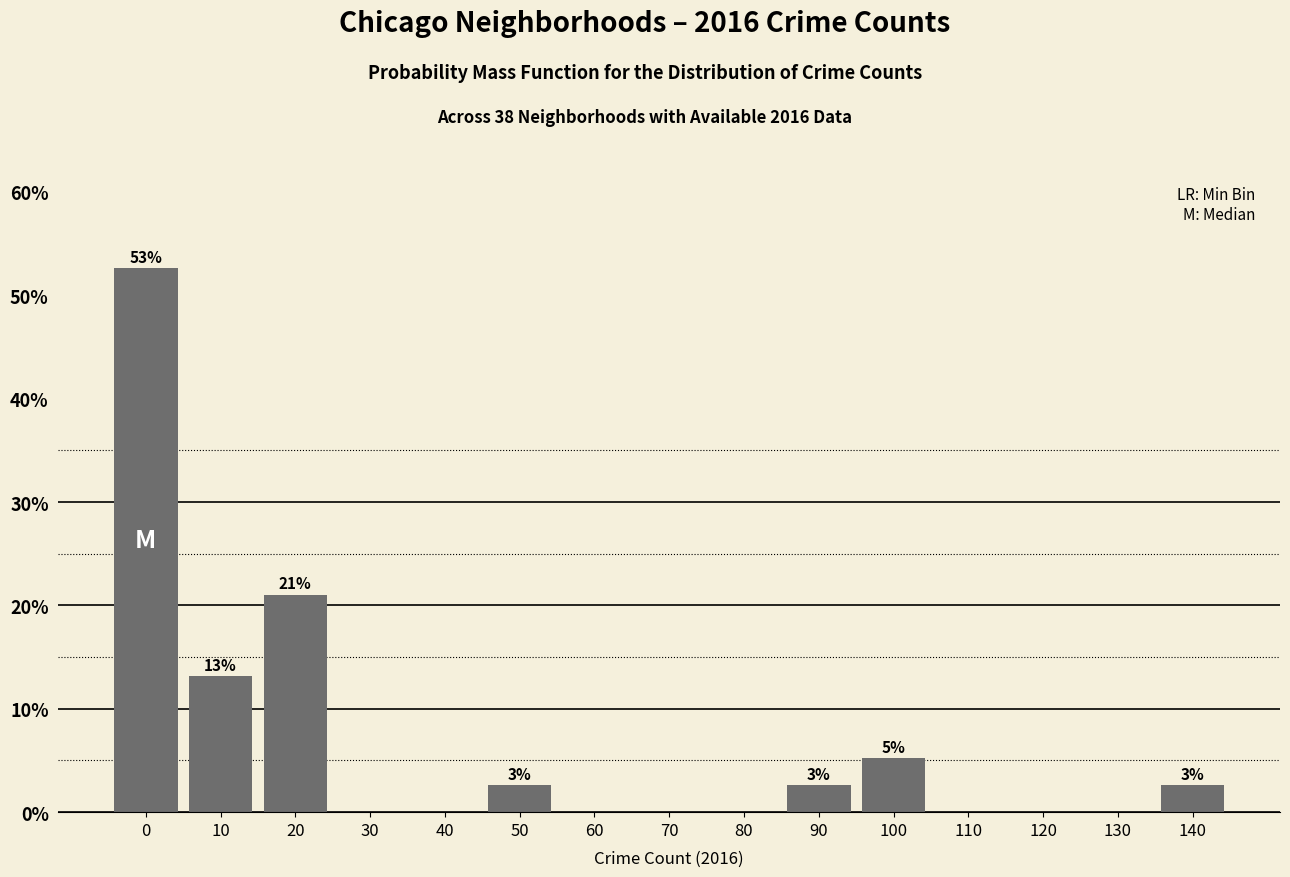

Reading left to right, transcribe all the data shown in this chart.

0=52.6	10=13.2	20=21.1	30=0.0	40=0.0	50=2.6	60=0.0	70=0.0	80=0.0	90=2.6	100=5.3	110=0.0	120=0.0	130=0.0	140=2.6